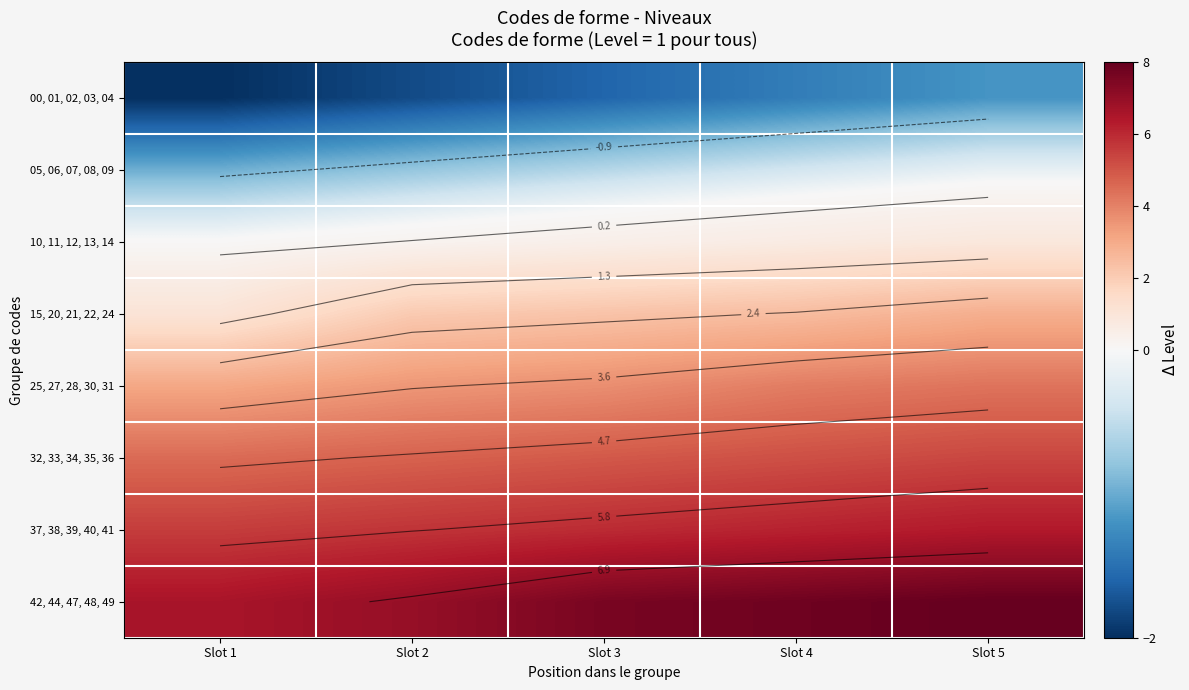

What is the sum of the 25, 27, 28, 30, 31 values at Slot 3 and Slot 1?

6.8